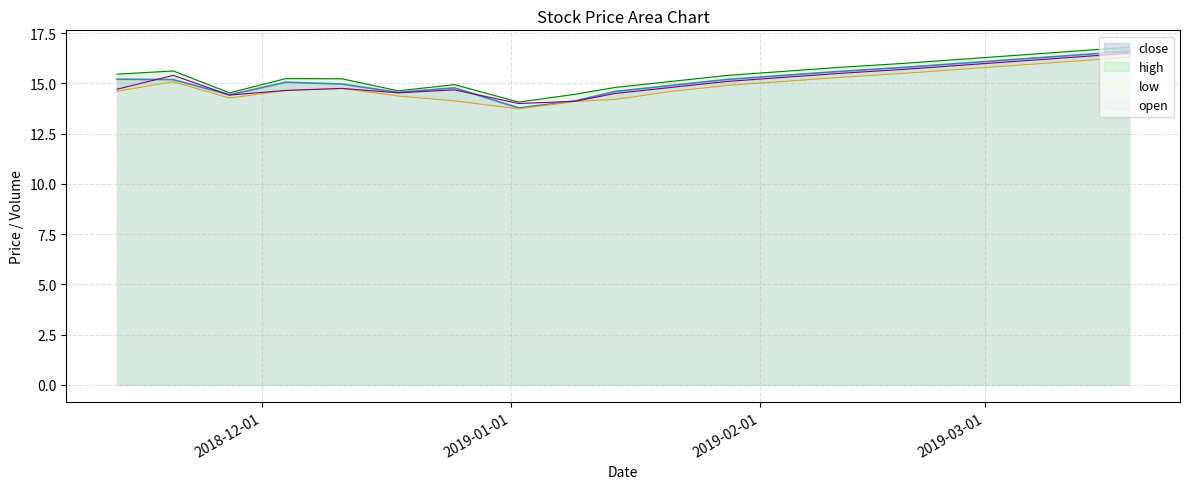

Does the chart have visible grid lines?

Yes